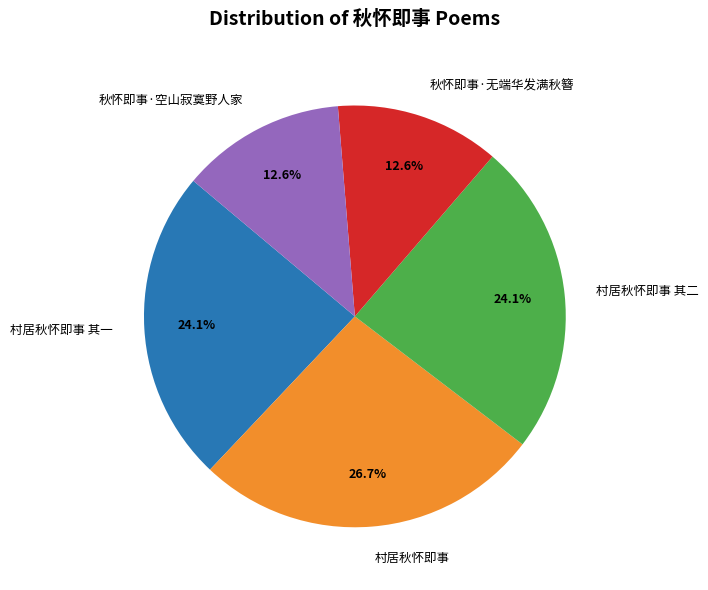

Between 村居秋怀即事 and 村居秋怀即事 其一, which is larger?

村居秋怀即事